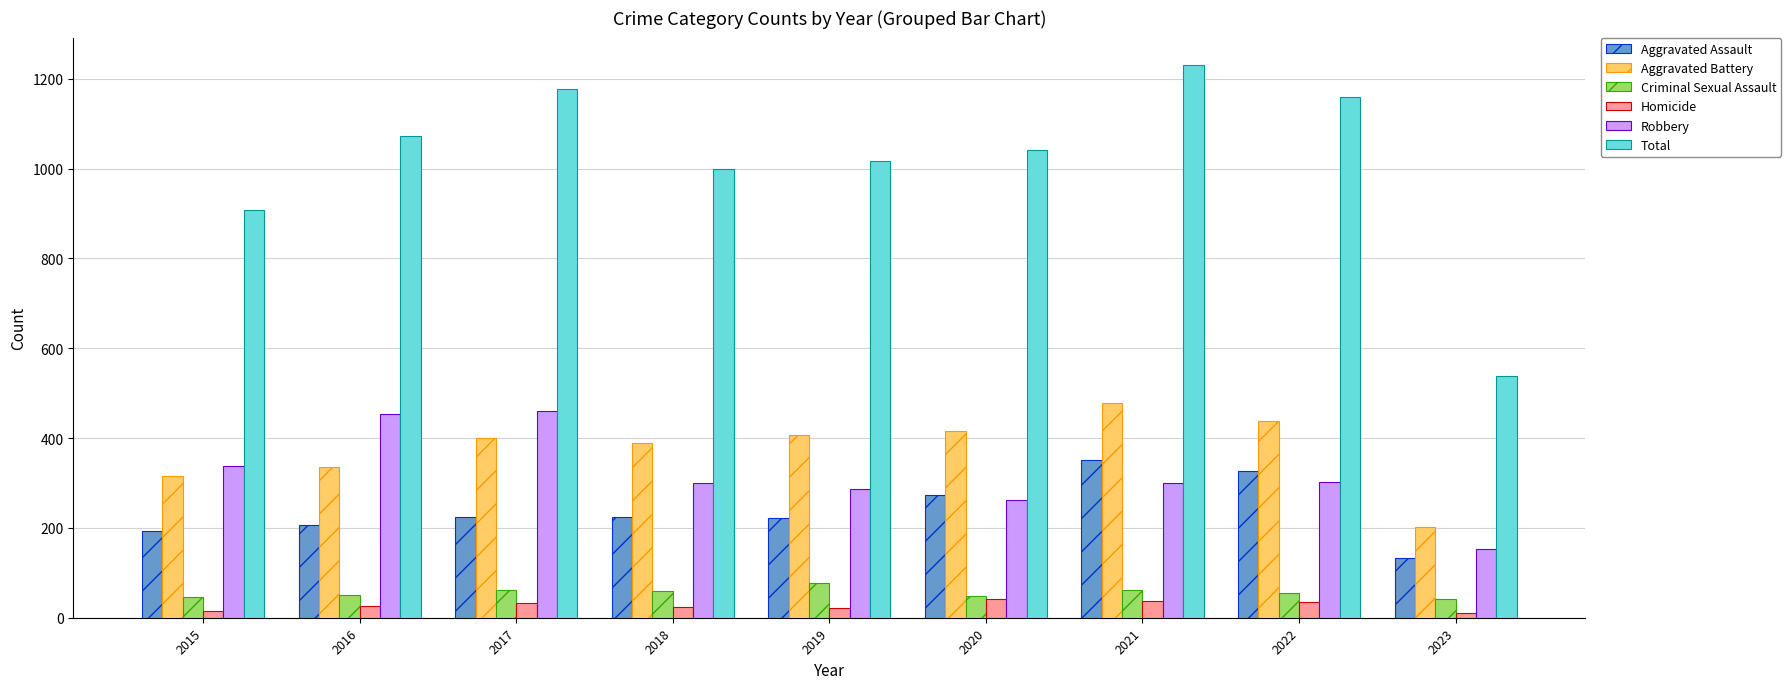

Is it true that Homicide equals 22 at 2019?

True